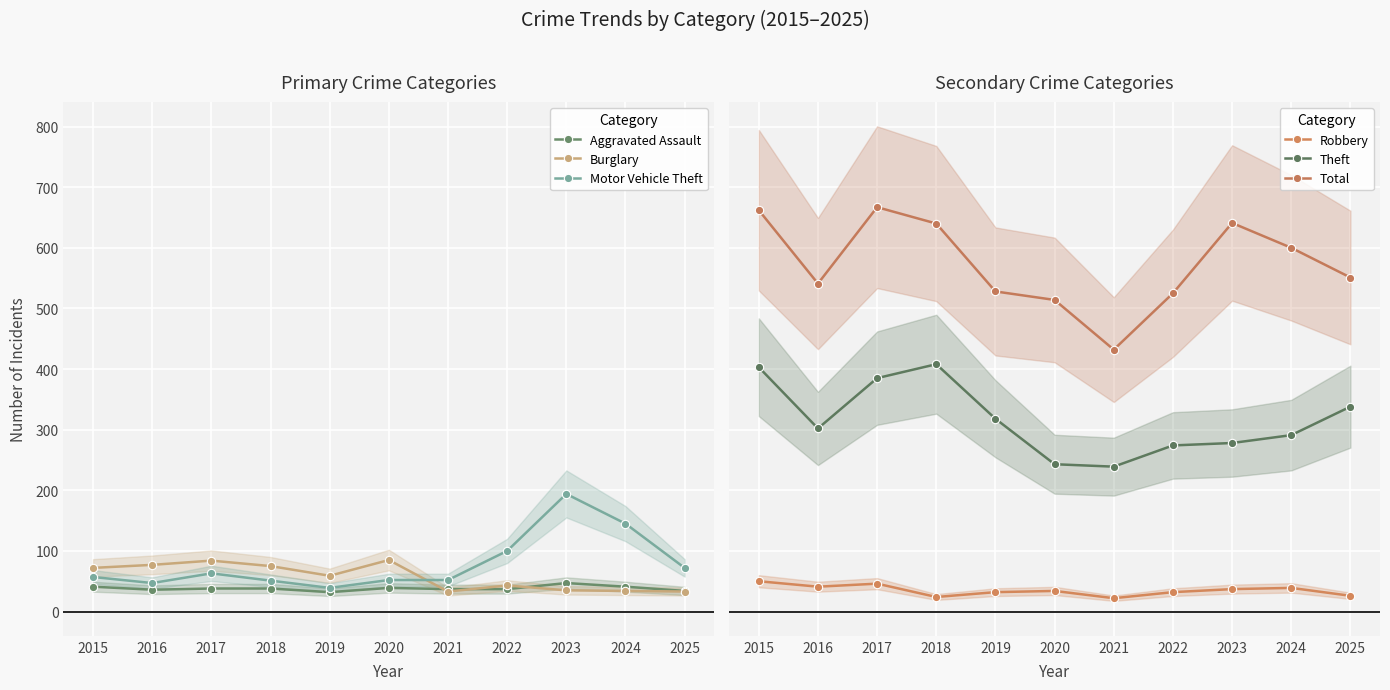

Where is the first local maximum for Burglary?

2017